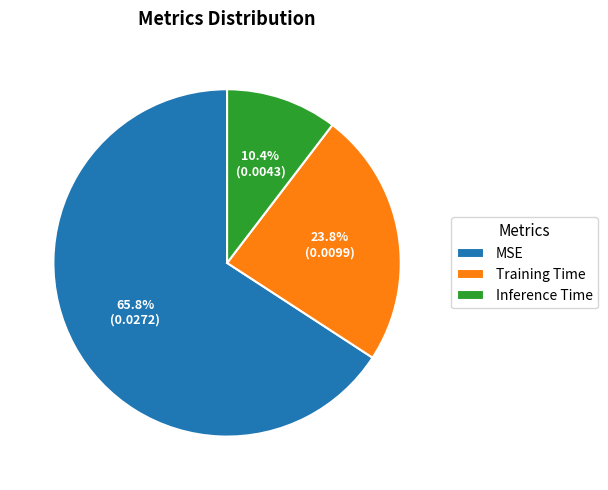

Count the number of slices in the pie.

3